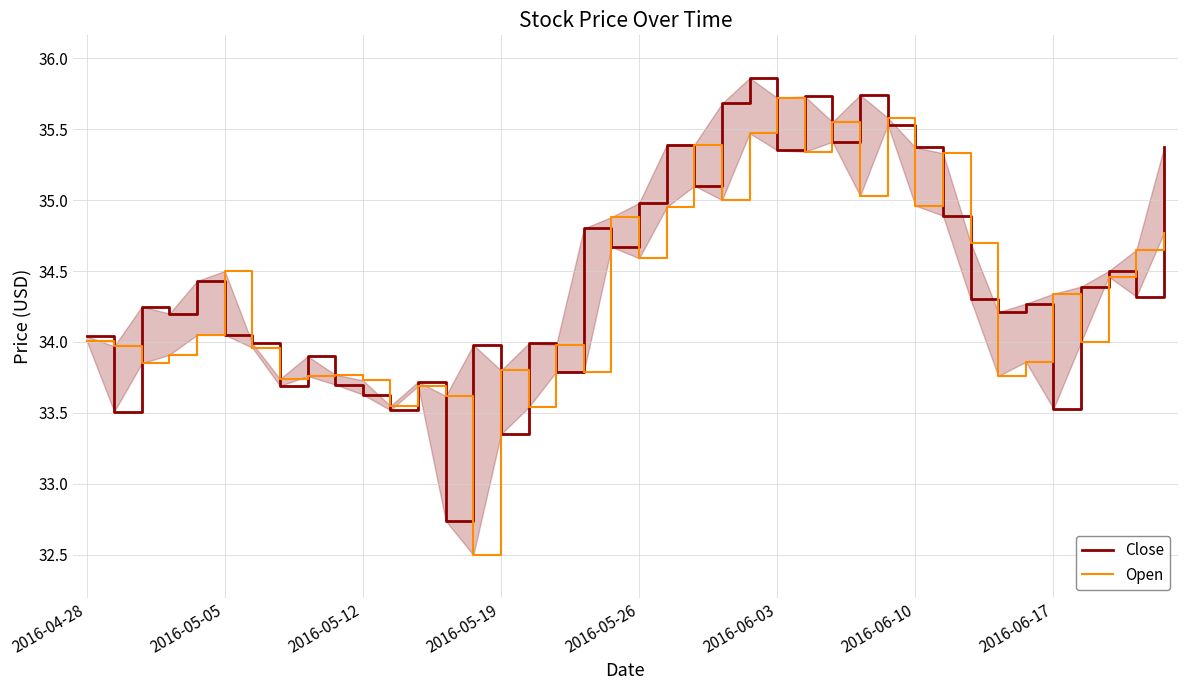

Which series has the widest spread of values?

Open